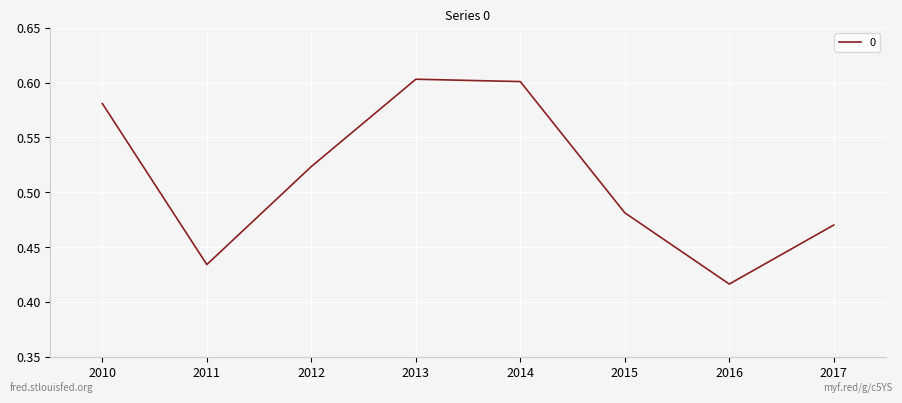

What is the change in value from 2012 to 2014?

+0.1